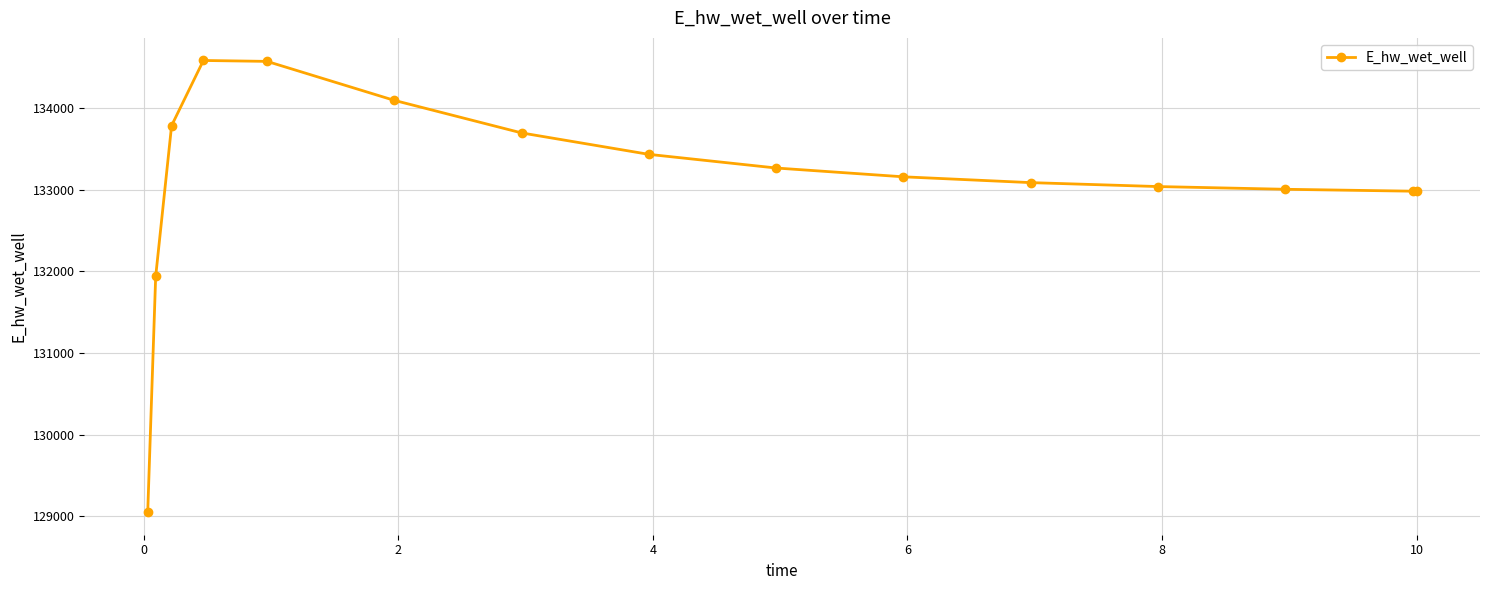

True or false: there are more than 0 points higher than both neighbors.

True